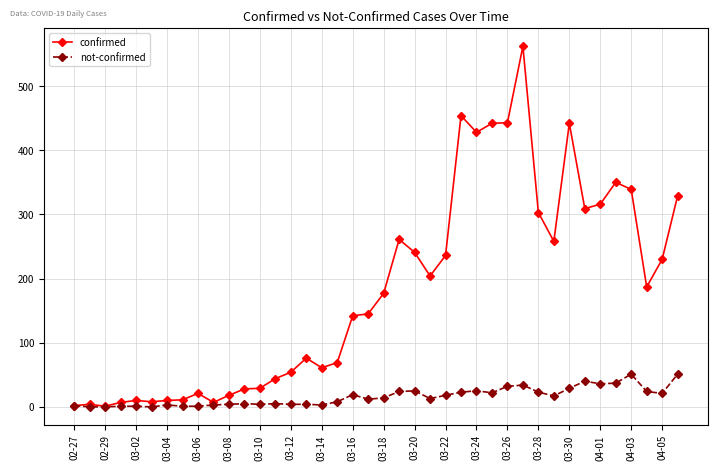

Rank the series by their maximum value, from lowest to highest.

not-confirmed, confirmed